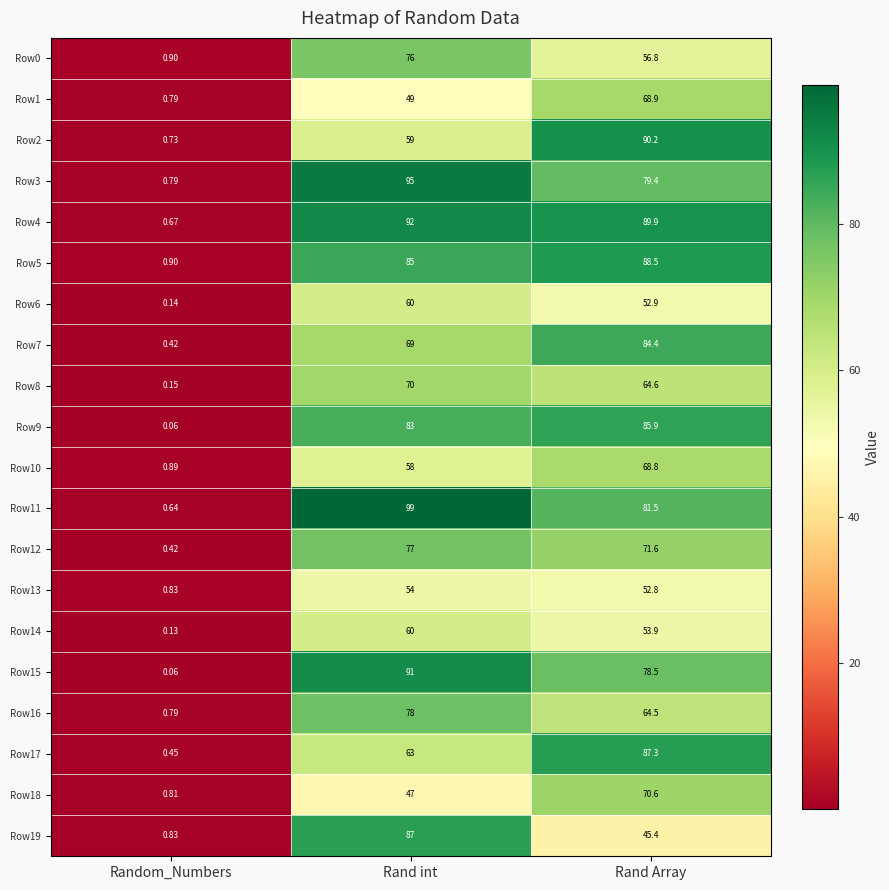

At which category is the sum across all series the highest?

Rand int